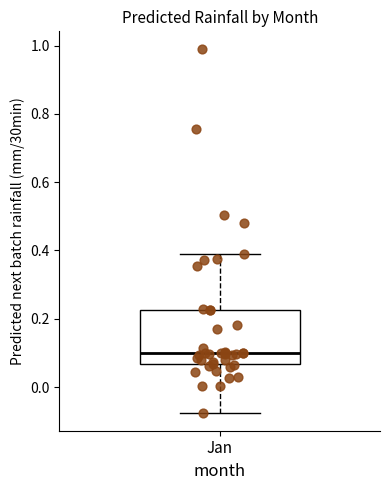

Read this box plot against the y-axis: the position of the median line, the range covered by the box, and the ends of both whiskers. The values are not printed on the chart, so give them approximately, as read against the axis.

median 0.10, box 0.06 to 0.22, whiskers -0.08 to 0.38